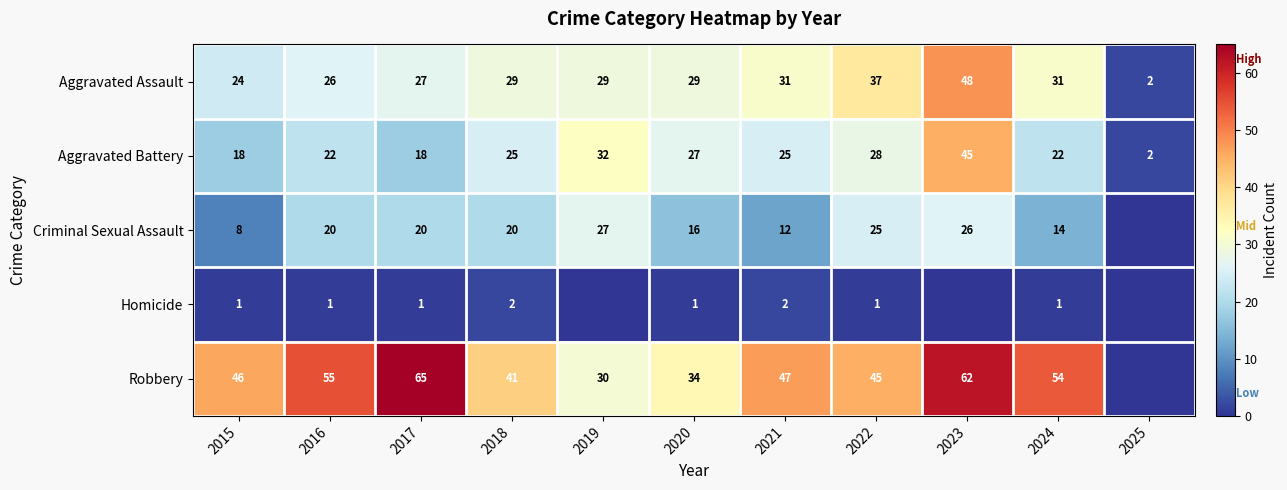

At 2018, list the series in order from smallest to largest.

Homicide, Criminal Sexual Assault, Aggravated Battery, Aggravated Assault, Robbery